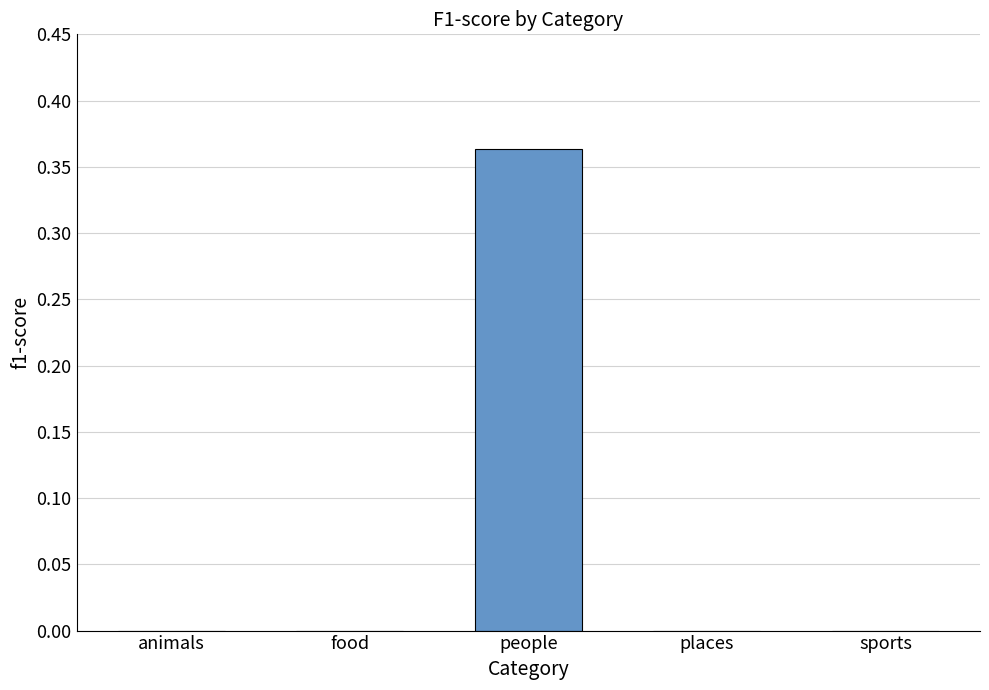

True or false: the data shows -0.2 at food.

False